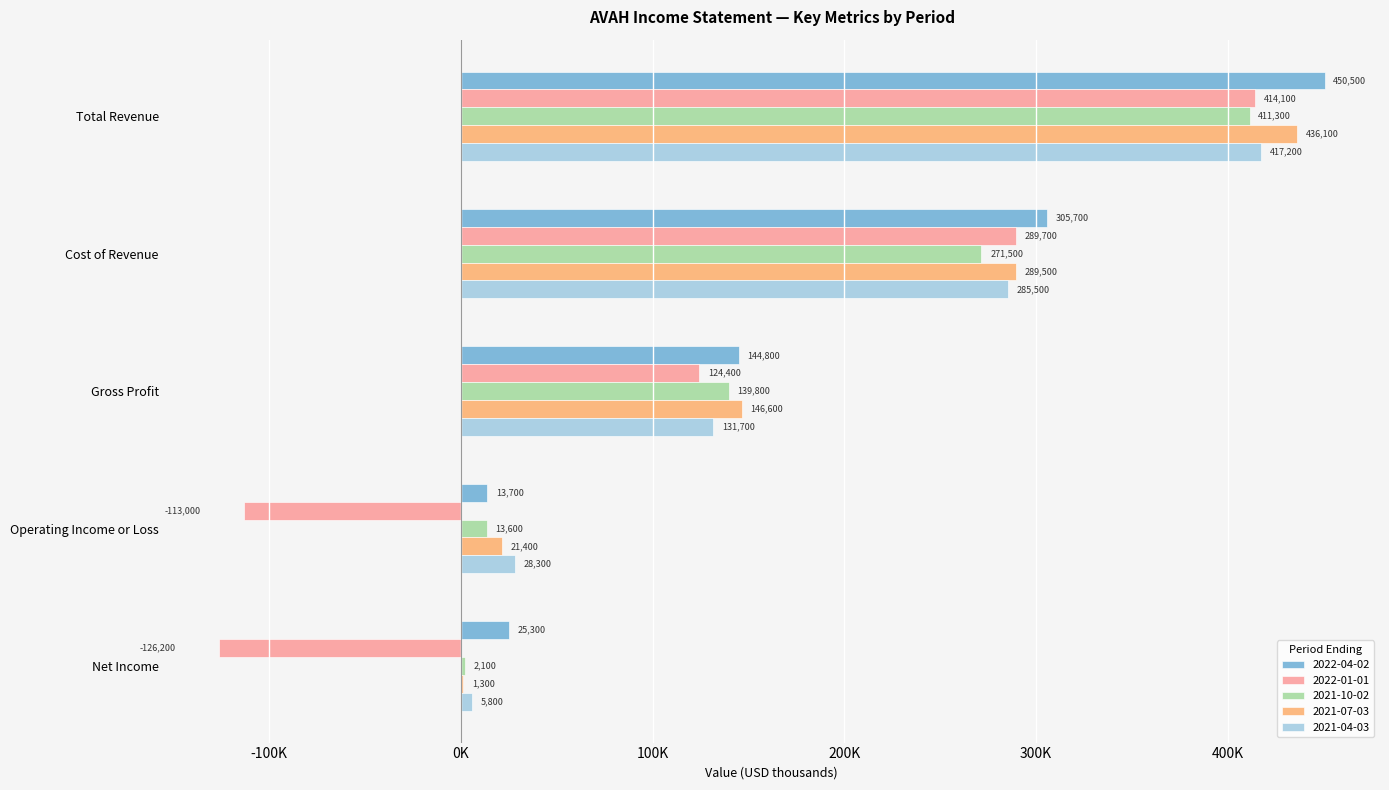

At which category is the sum across all series the highest?

Total Revenue